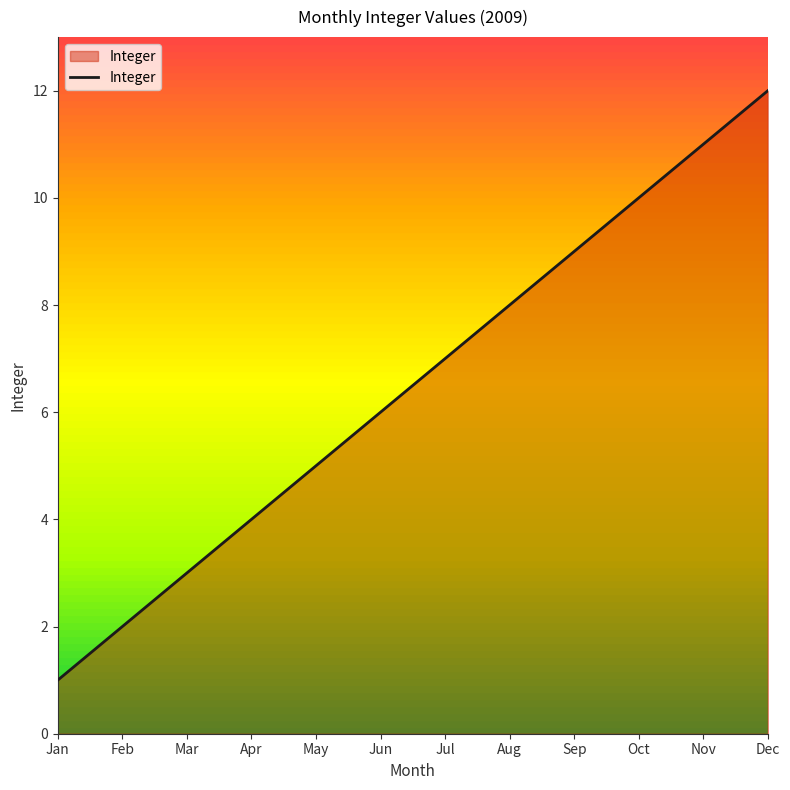

List the labels in order of value, smallest first.

Jan, Feb, Mar, Apr, May, Jun, Jul, Aug, Sep, Oct, Nov, Dec